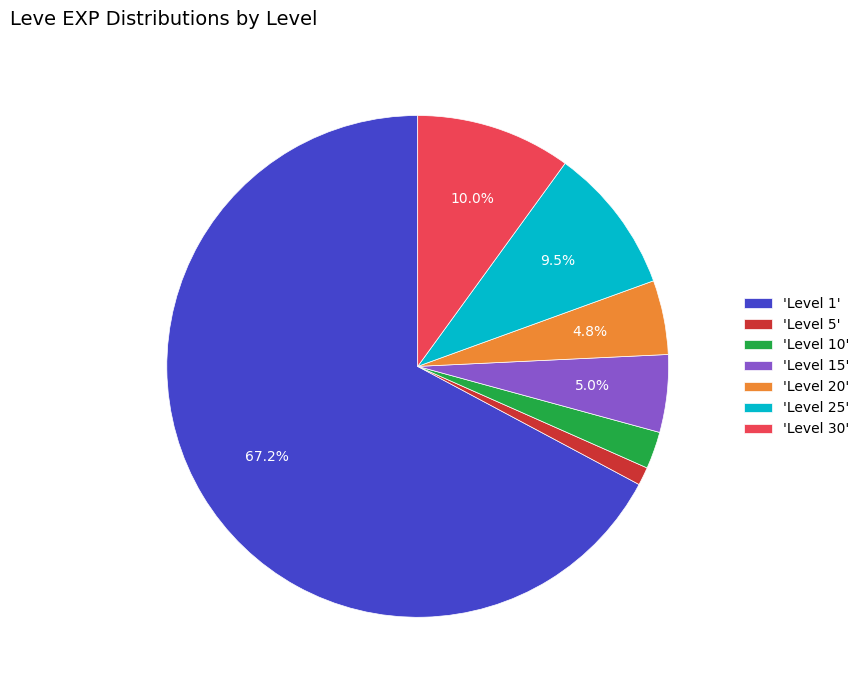

Count the number of slices in the pie.

7